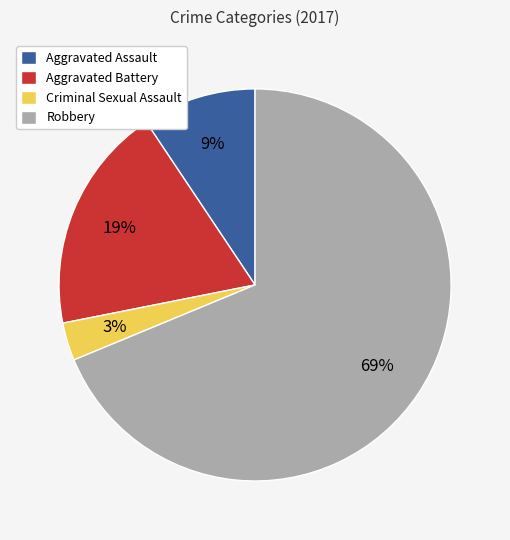

To the nearest percent, what is the difference between the largest and smallest slice percentages?

66%